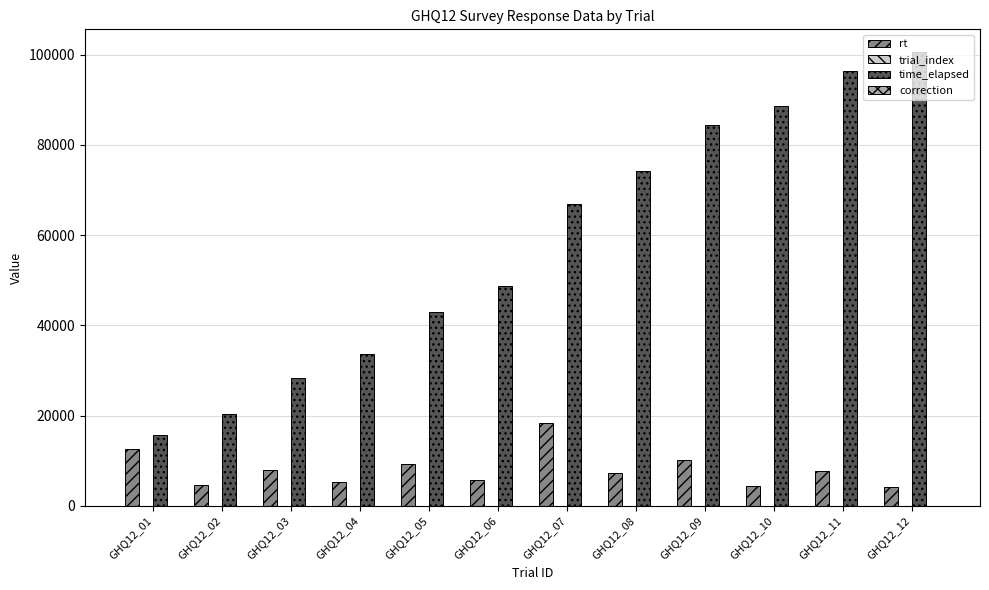

Which series changed the most between GHQ12_04 and GHQ12_06?

time_elapsed